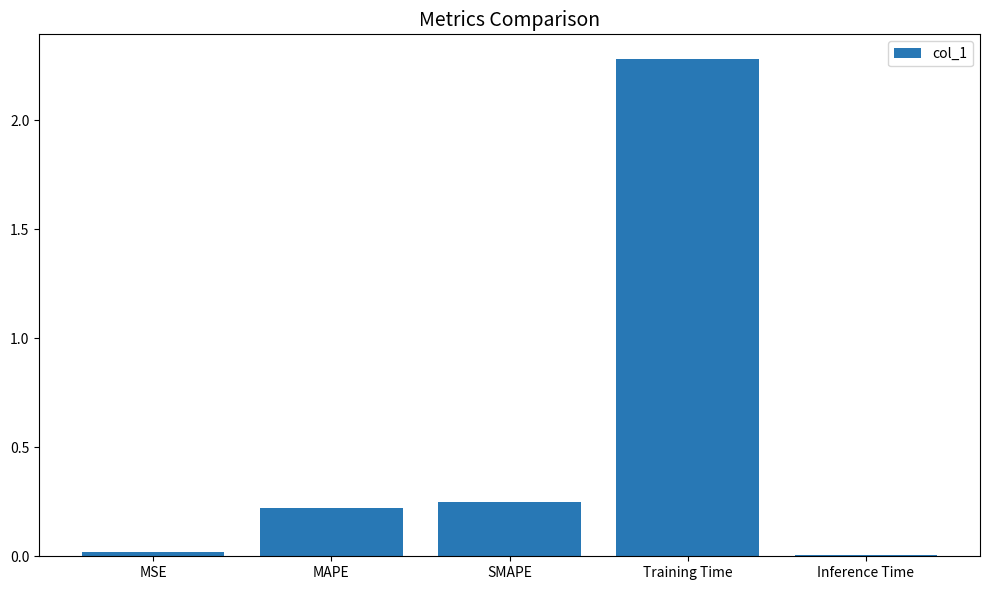

Which has a higher value, Training Time or Inference Time?

Training Time